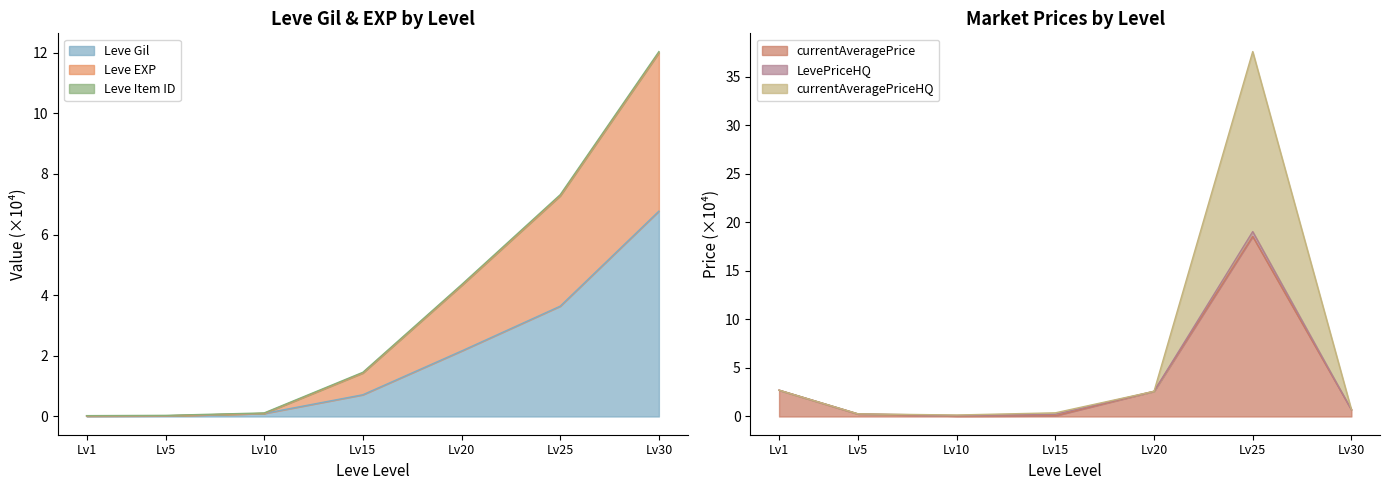

What is the maximum value for currentAveragePrice?

18.6